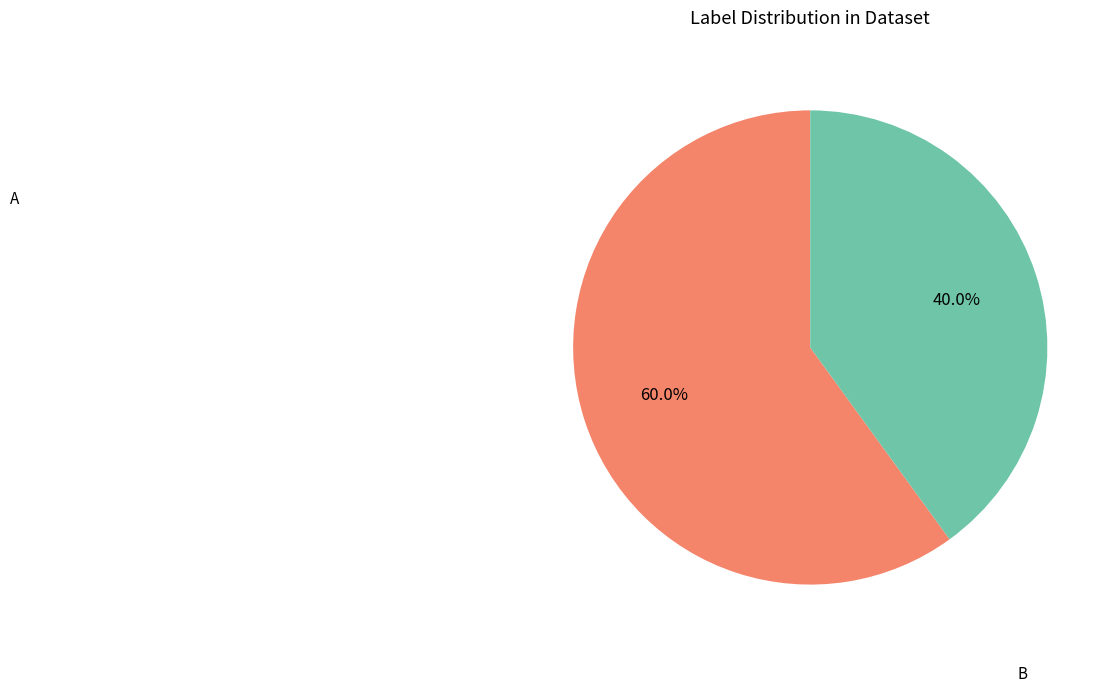

Is there any slice that represents more than half of the pie?

Yes